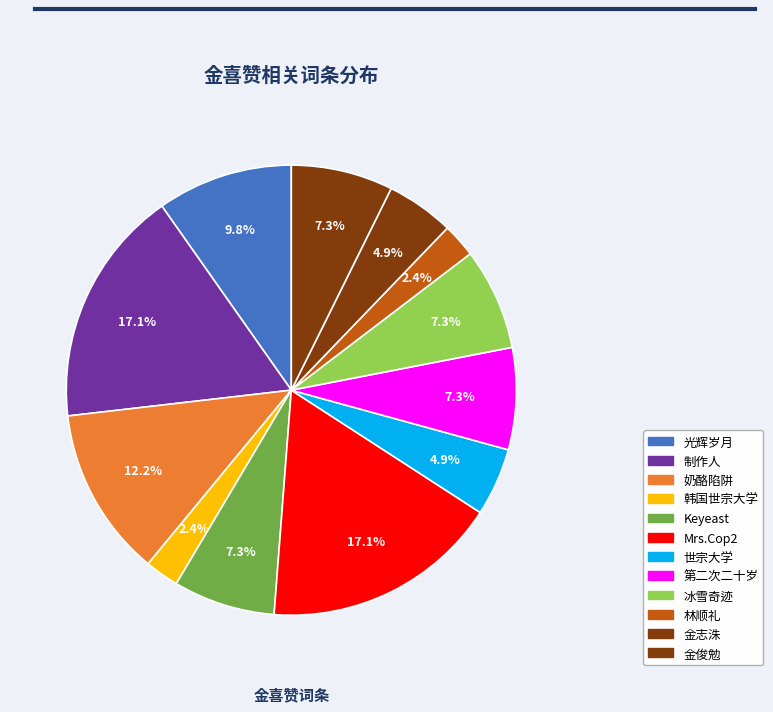

To the nearest percent, what portion does 光辉岁月 represent?

10%